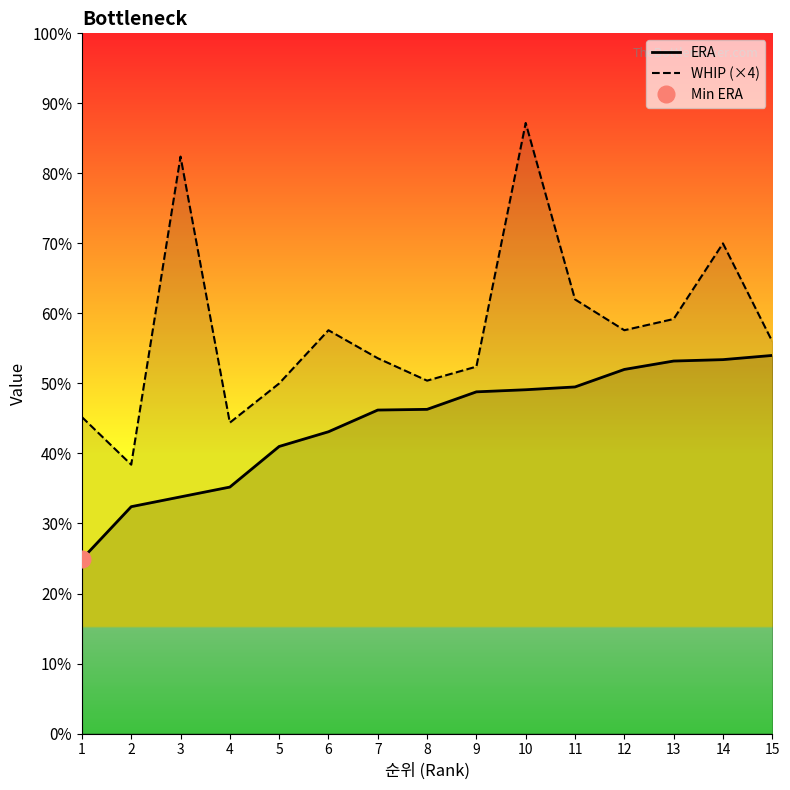

At how many categories does at least one series exceed 3?

15